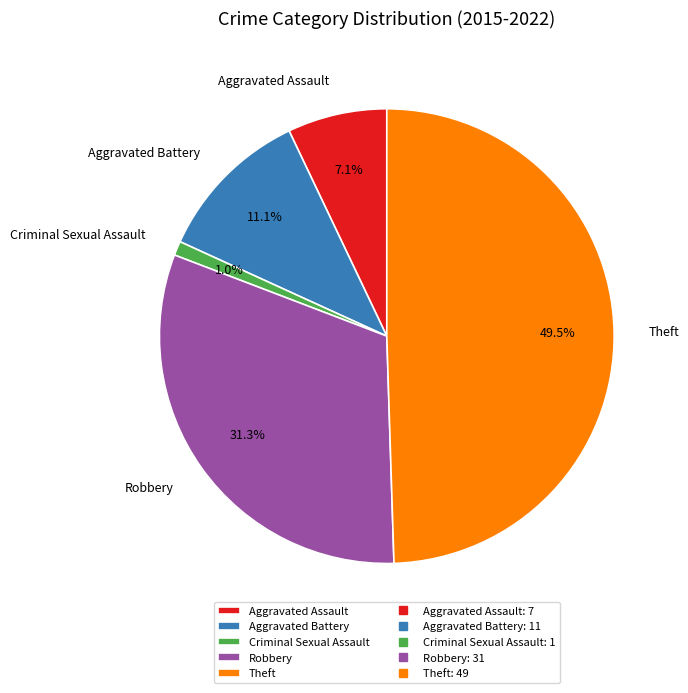

Between Theft and Criminal Sexual Assault, which is larger?

Theft